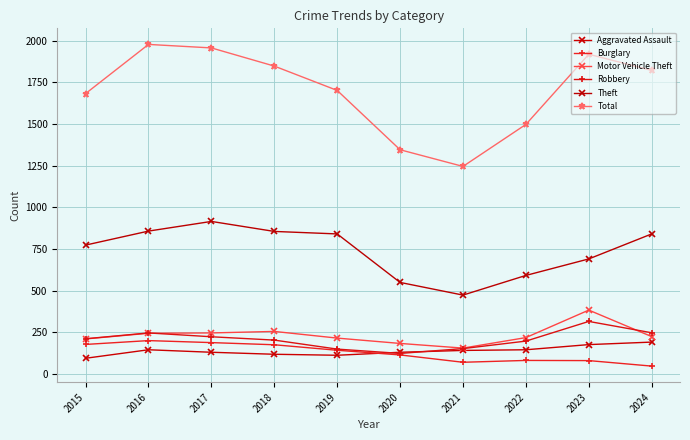

Is the value of Aggravated Assault at 2022 greater than the value of Burglary at 2015?

No